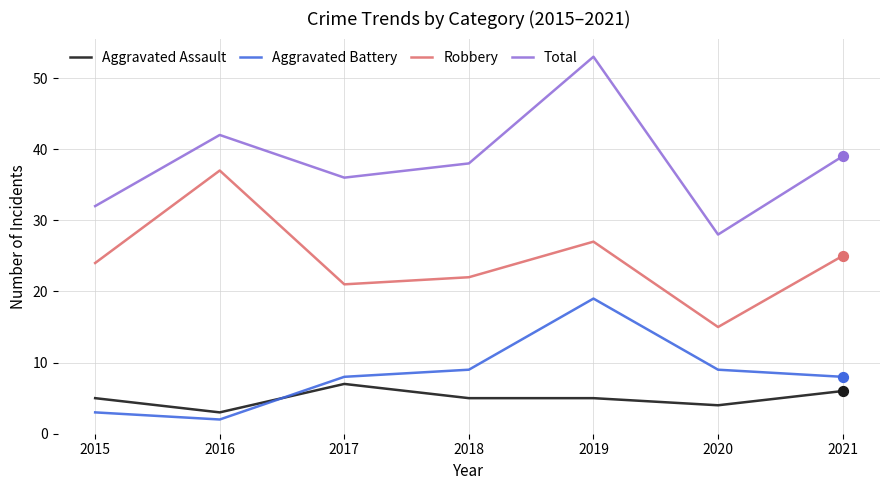

Between 2017 and 2020, which series saw the biggest shift?

Total